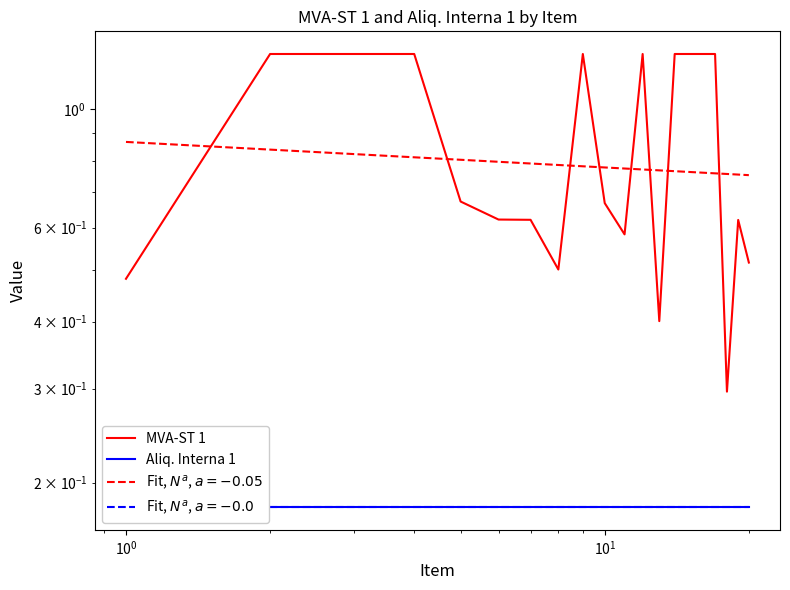

What are all the series names shown in the legend?

MVA-ST 1, Aliq. Interna 1